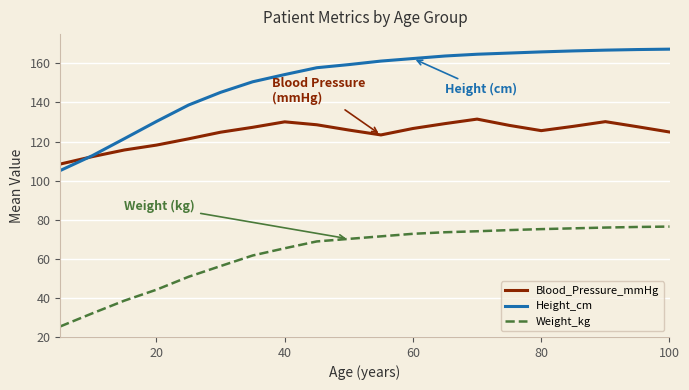

True or false: Weight_kg and Blood_Pressure_mmHg intersect in this chart.

False